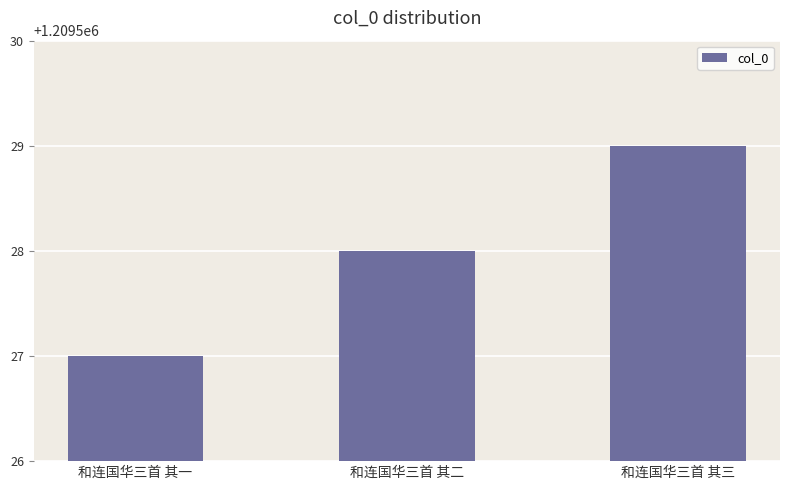

What is the average value?

1209528